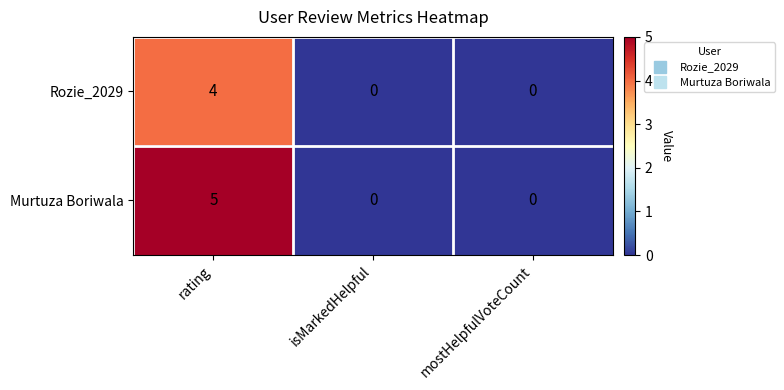

Rank the series by their average value, from lowest to highest.

Rozie_2029, Murtuza Boriwala